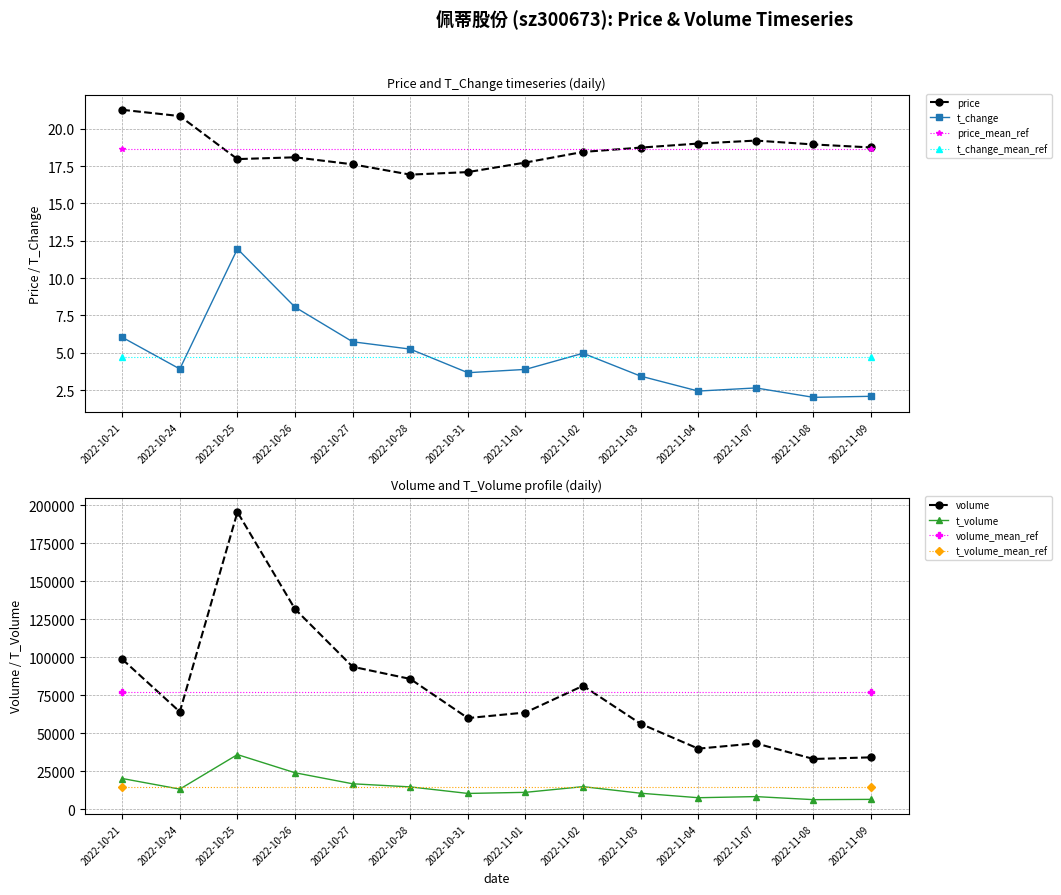

In price, how many points are higher than both neighbors (excluding endpoints)?

2